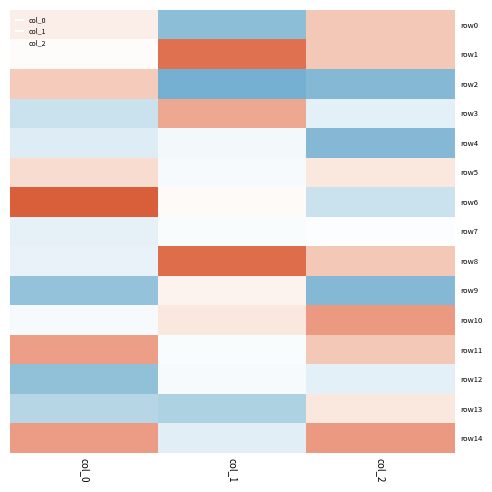

Which series has the widest spread of values?

row6